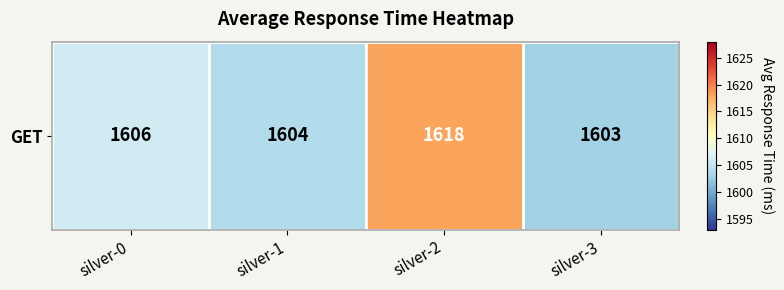

Which category has the lowest value across all series?

silver-3